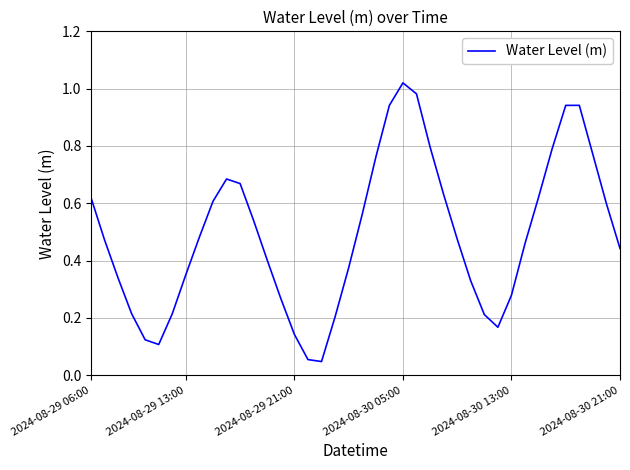

Does the chart have visible grid lines?

Yes